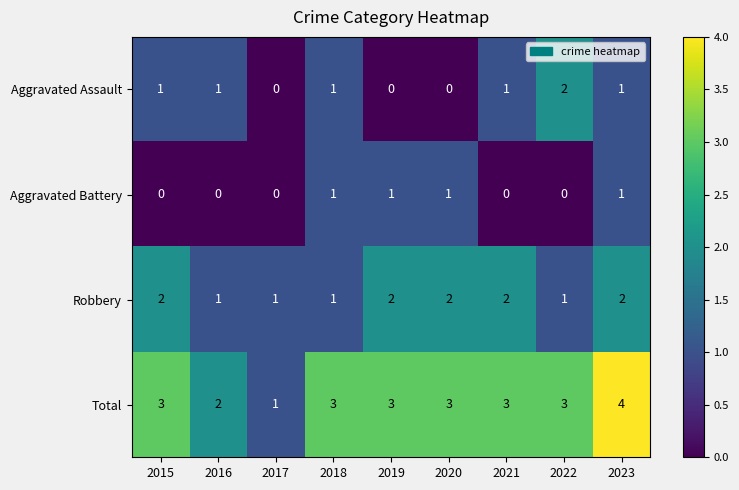

Which series has the widest spread of values?

Total